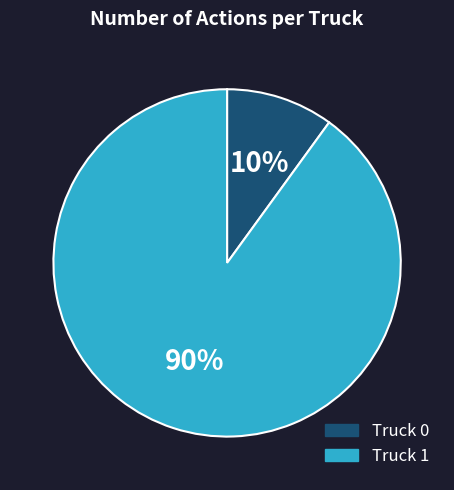

How many segments does this pie chart have?

2